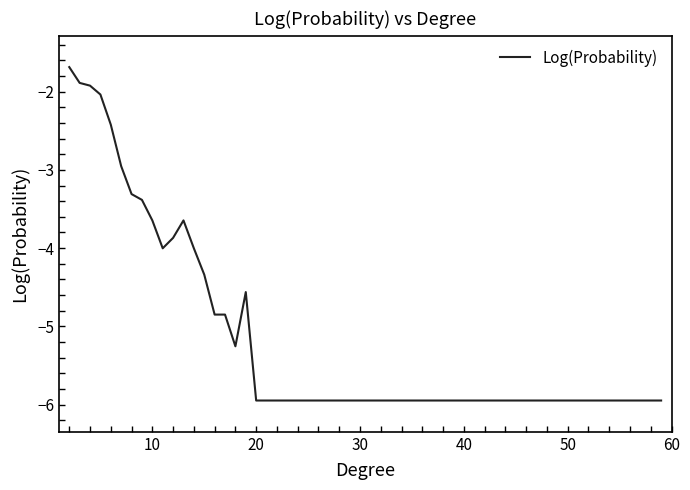

What is the difference between the maximum and minimum values?

4.3